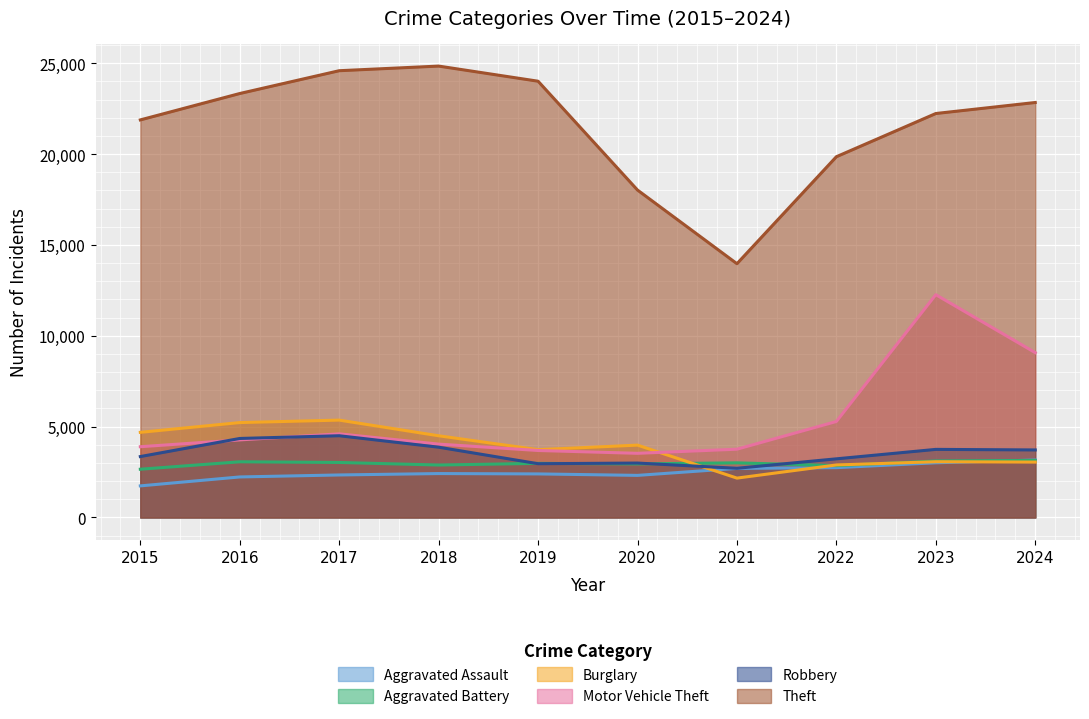

What is the sum of the Robbery values at 2024 and 2022?

6947